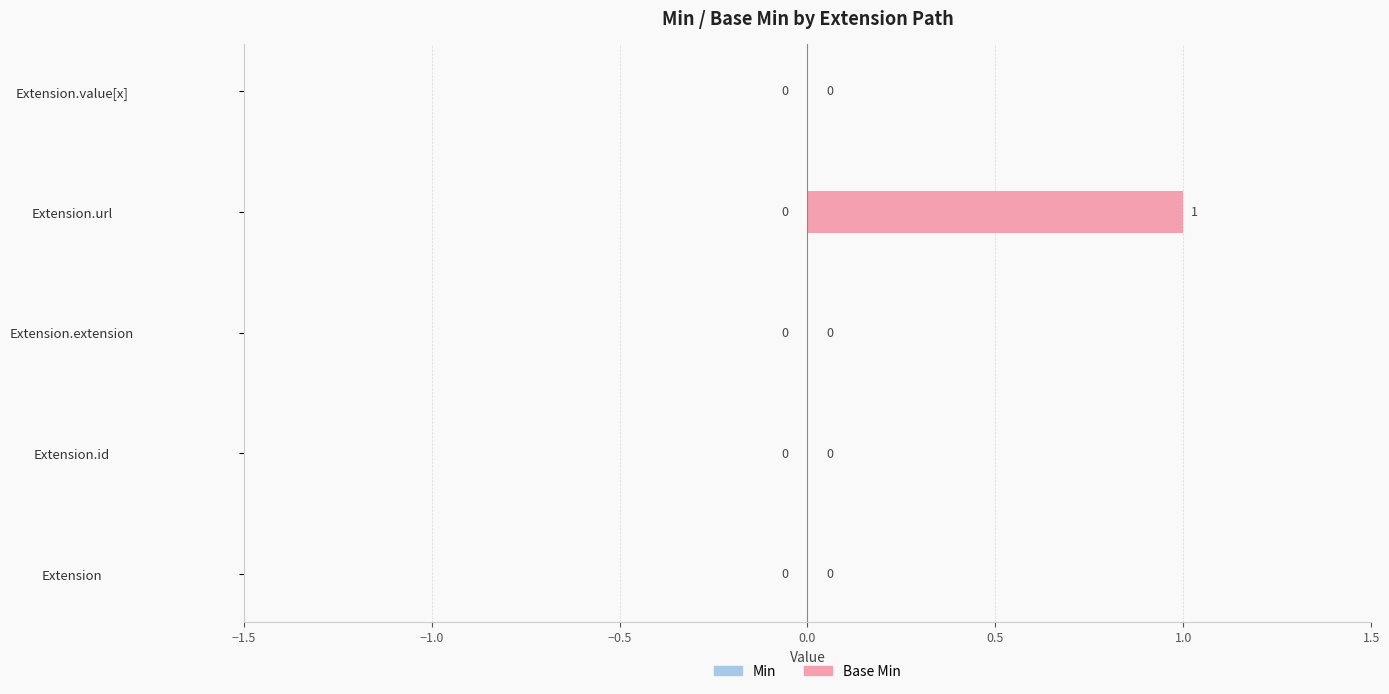

The value at Extension.value[x] is 1. True or false?

False